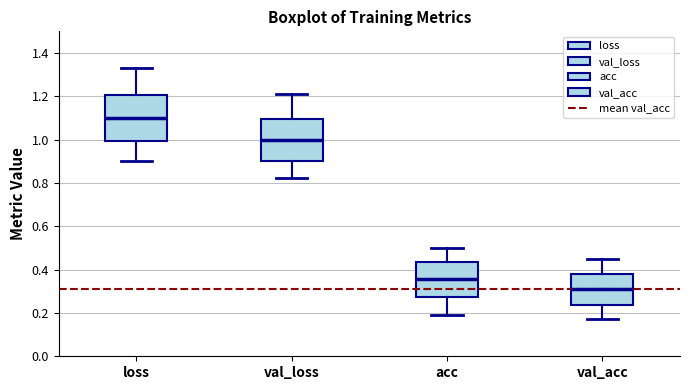

Reading left to right, read every box against the y-axis: the position of its median line, the range the box covers, and the ends of its whiskers. The values are not printed on the chart, so give them approximately, as read against the axis.

loss: median 1.10, box 1.00 to 1.20, whiskers 0.90 to 1.34
val_loss: median 1.00, box 0.90 to 1.10, whiskers 0.82 to 1.22
acc: median 0.36, box 0.28 to 0.44, whiskers 0.20 to 0.50
val_acc: median 0.32, box 0.24 to 0.38, whiskers 0.18 to 0.44